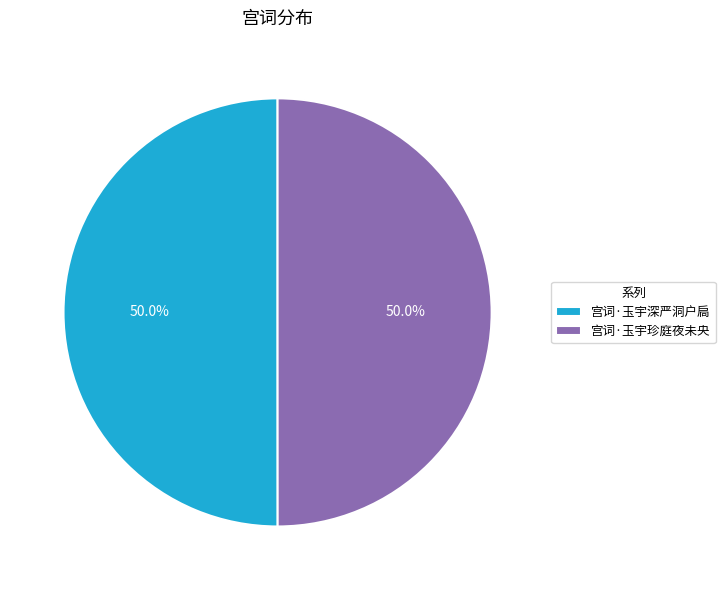

Combined, what portion of the pie is 宫词·玉宇珍庭夜未央 and 宫词·玉宇深严洞户扃?

100.0%